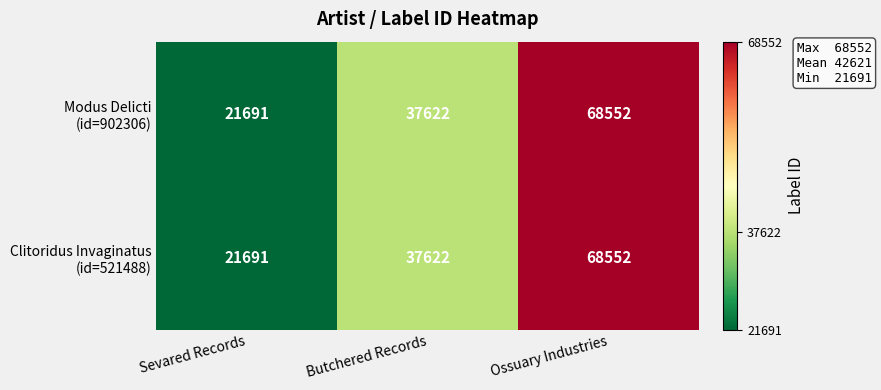

How many series are shown in this chart?

2